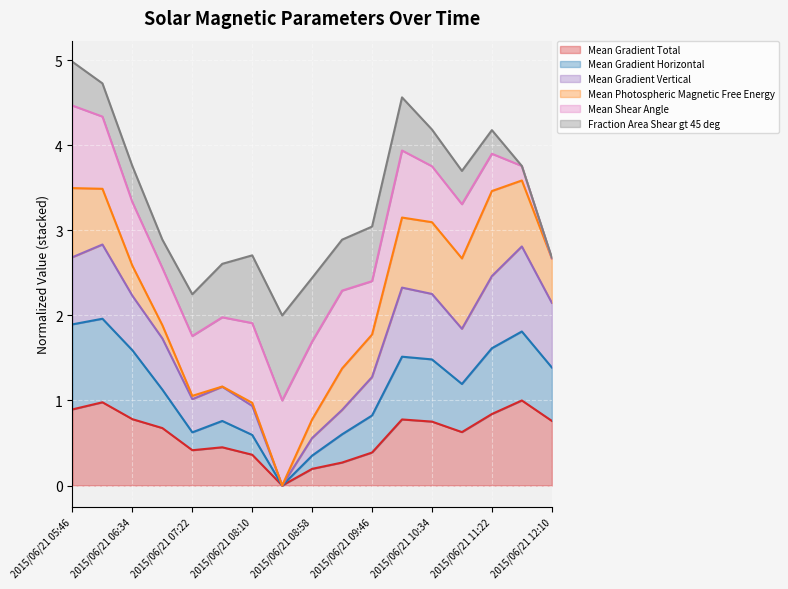

Is it true that Mean Gradient Total equals 0.4 at 2015/06/21 11:22?

False